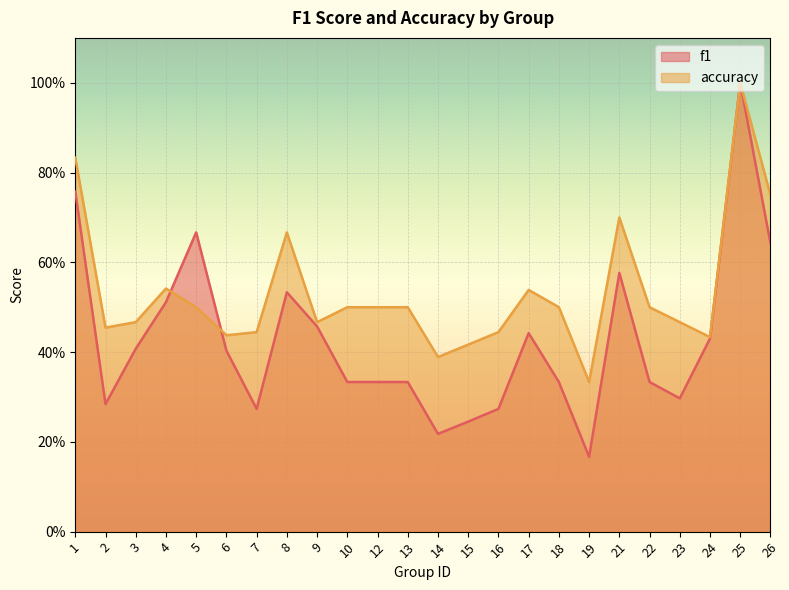

At which category is the sum across all series the highest?

25